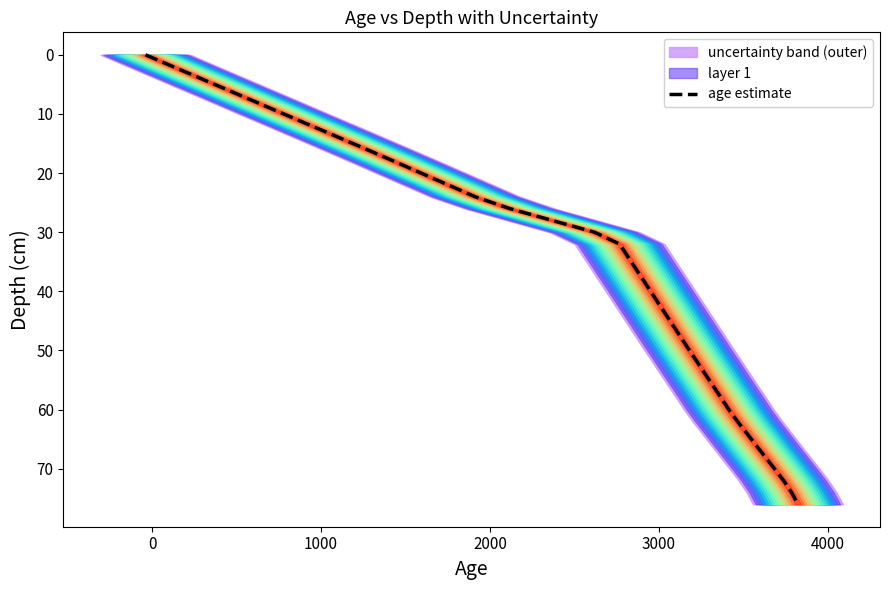

What is the maximum value for age estimate?

76